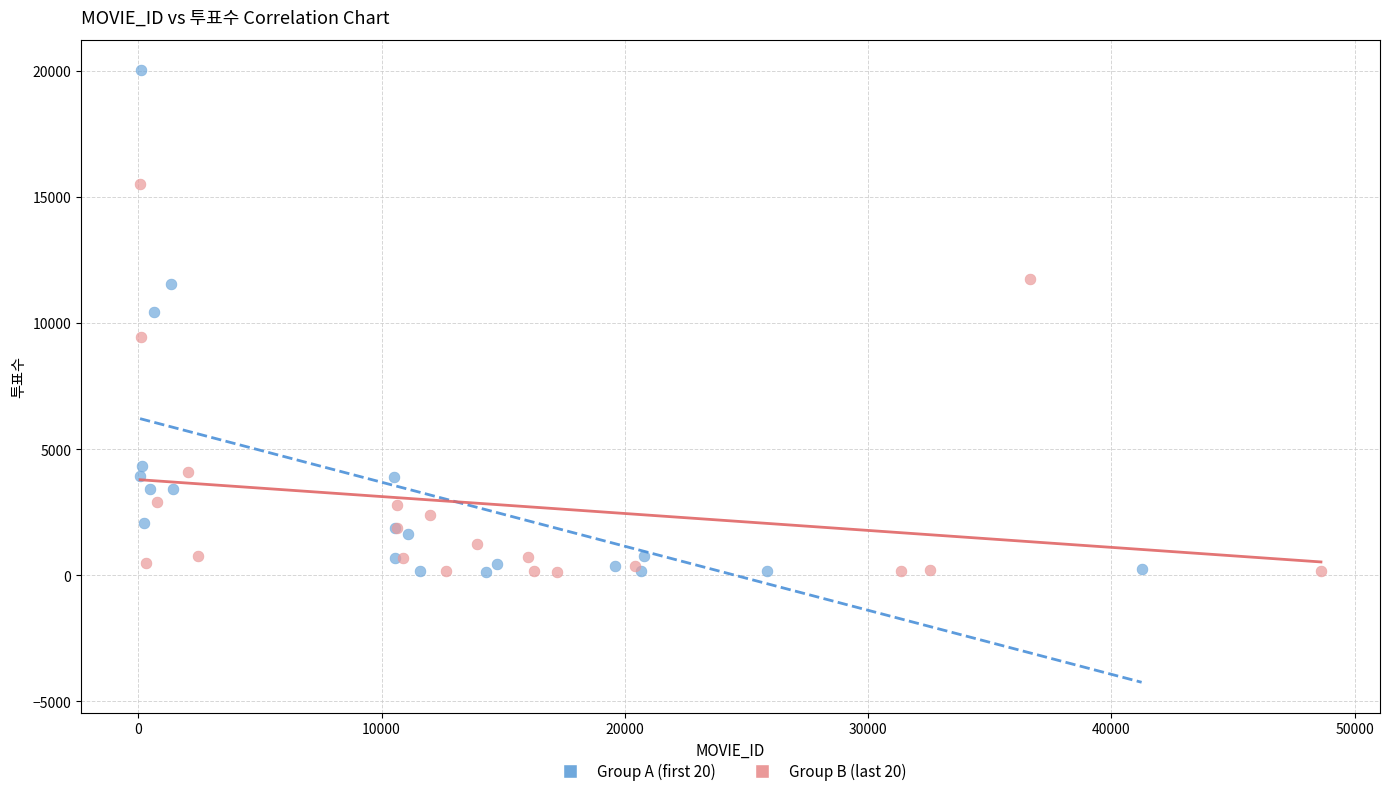

Which series reaches the maximum Y coordinate?

Group A (first 20)